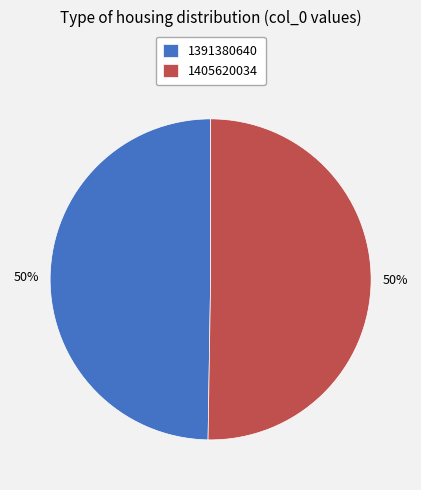

Approximately how many times larger is the value at 1391380640 compared to 1405620034?

1.0